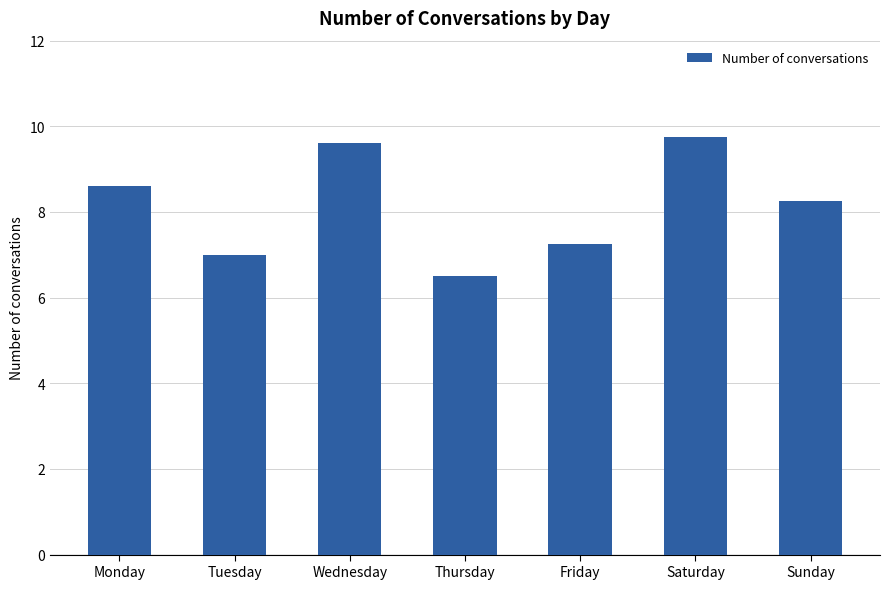

Between Wednesday and Thursday, which is larger?

Wednesday